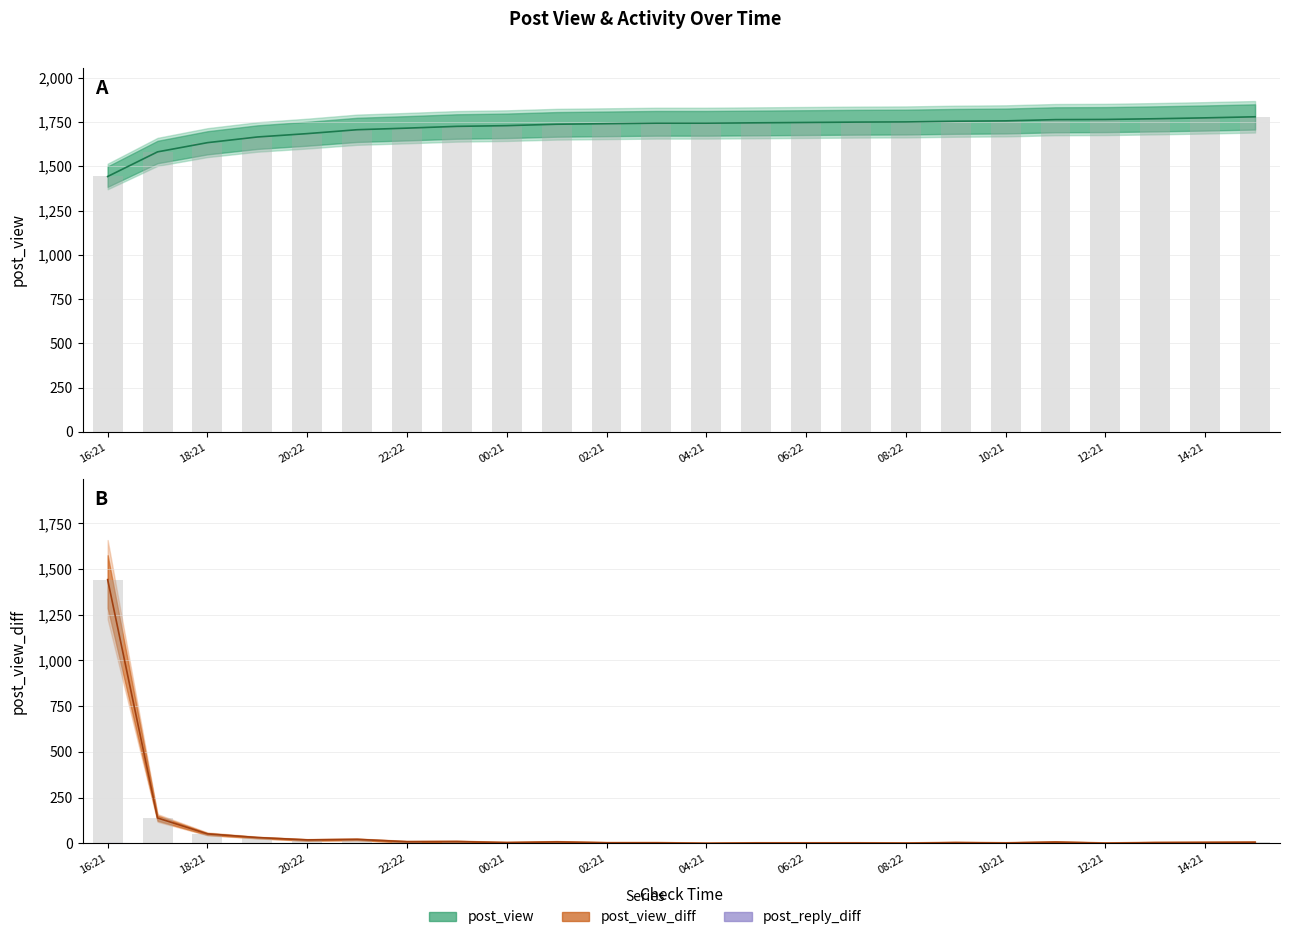

How many values in the post_view_diff series are below 5?

12